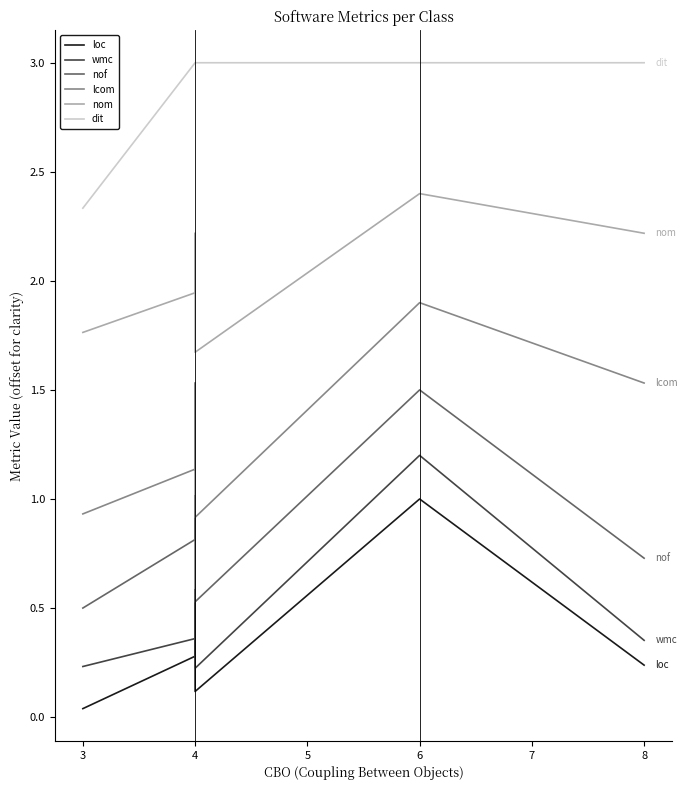

Count the wmc values in the range 0 to 1.

7